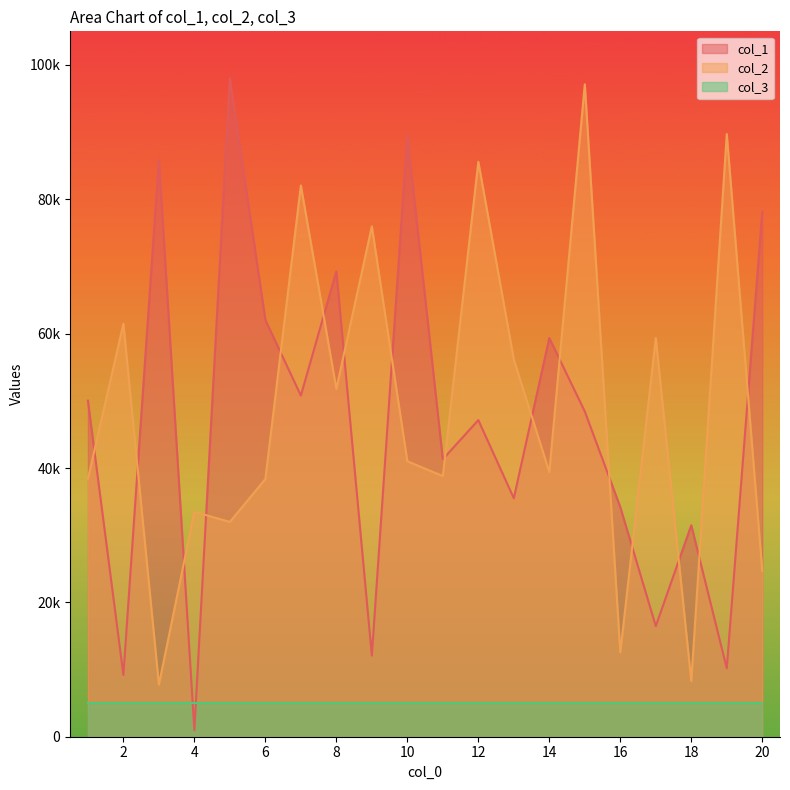

What is the value of the col_1 point at the 17th from the left?

16464